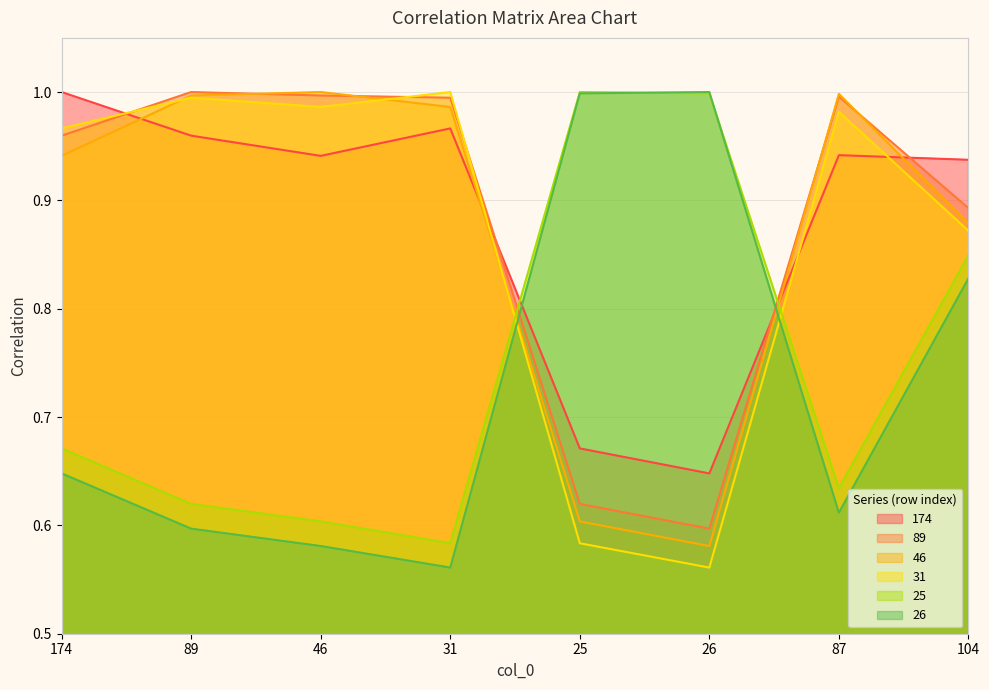

Does the chart have visible grid lines?

Yes